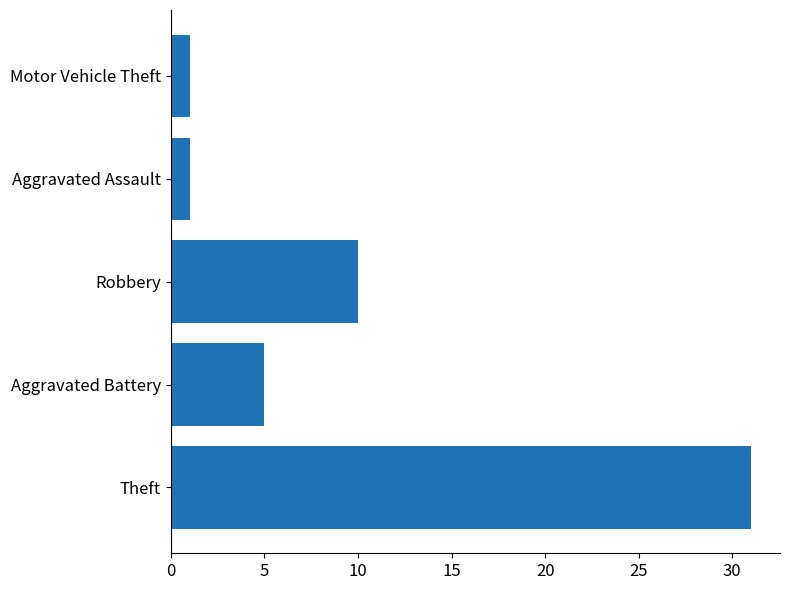

The chart shows a value of 1 at Motor Vehicle Theft. True or false?

True